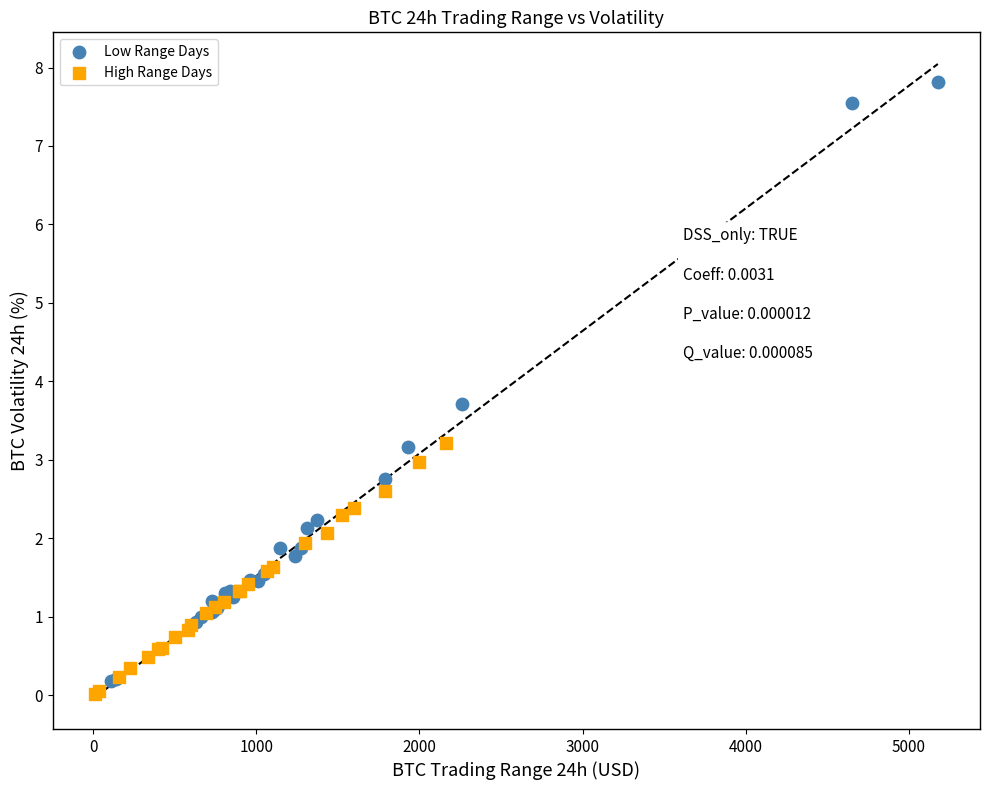

Which series reaches the maximum Y coordinate?

Low Range Days